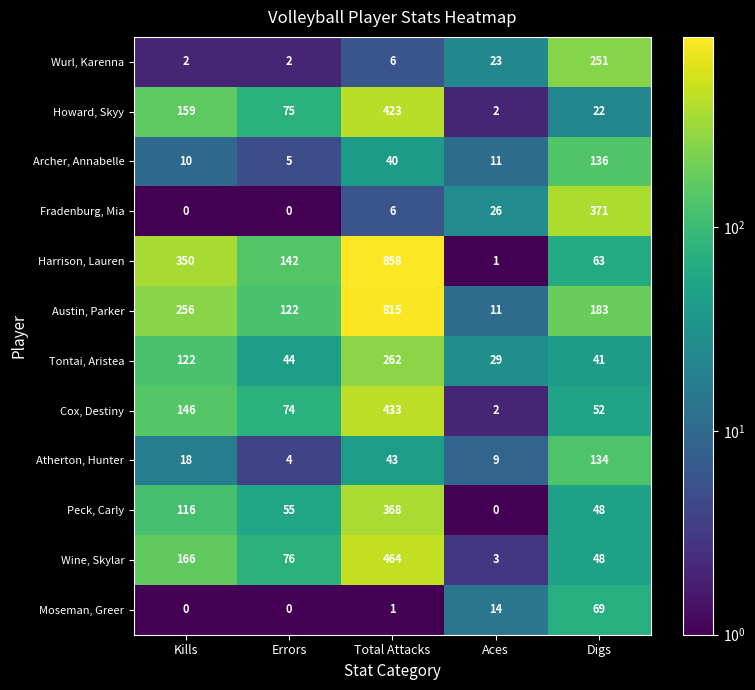

The value of Wine, Skylar at Kills is 228. True or false?

False